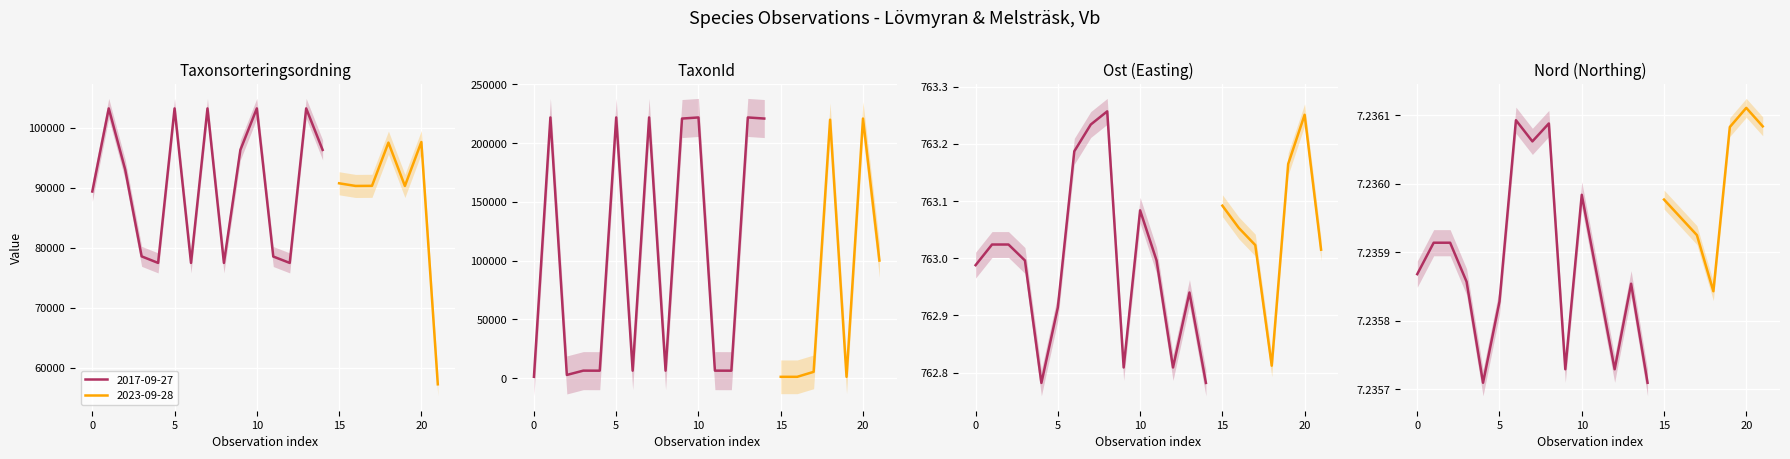

Does the chart display data point markers on the line(s)?

No